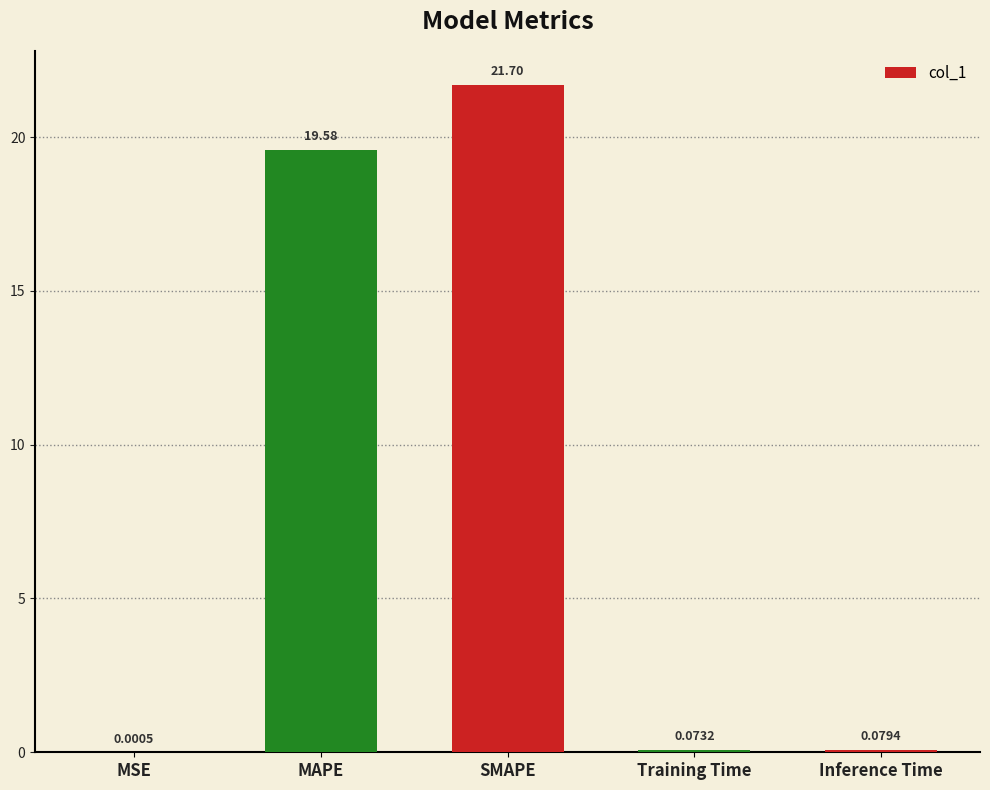

Are the bars grouped side by side (vs. stacked)?

No